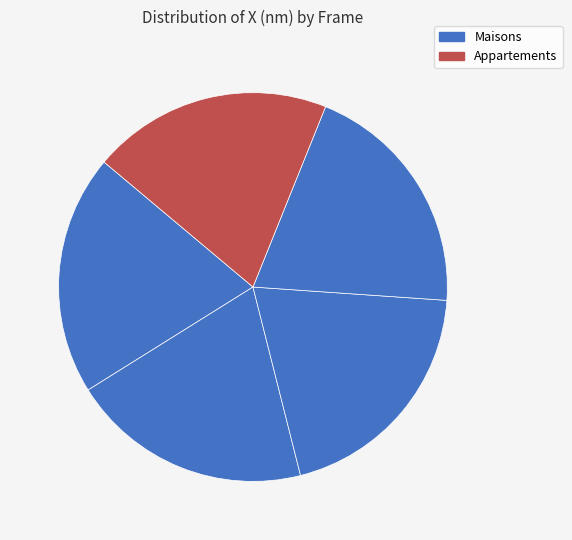

Is it true that 6676 is 20% of the pie?

True